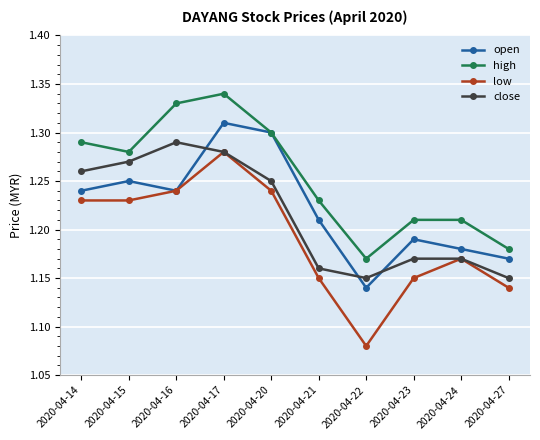

Which series has the largest range (max minus min)?

low